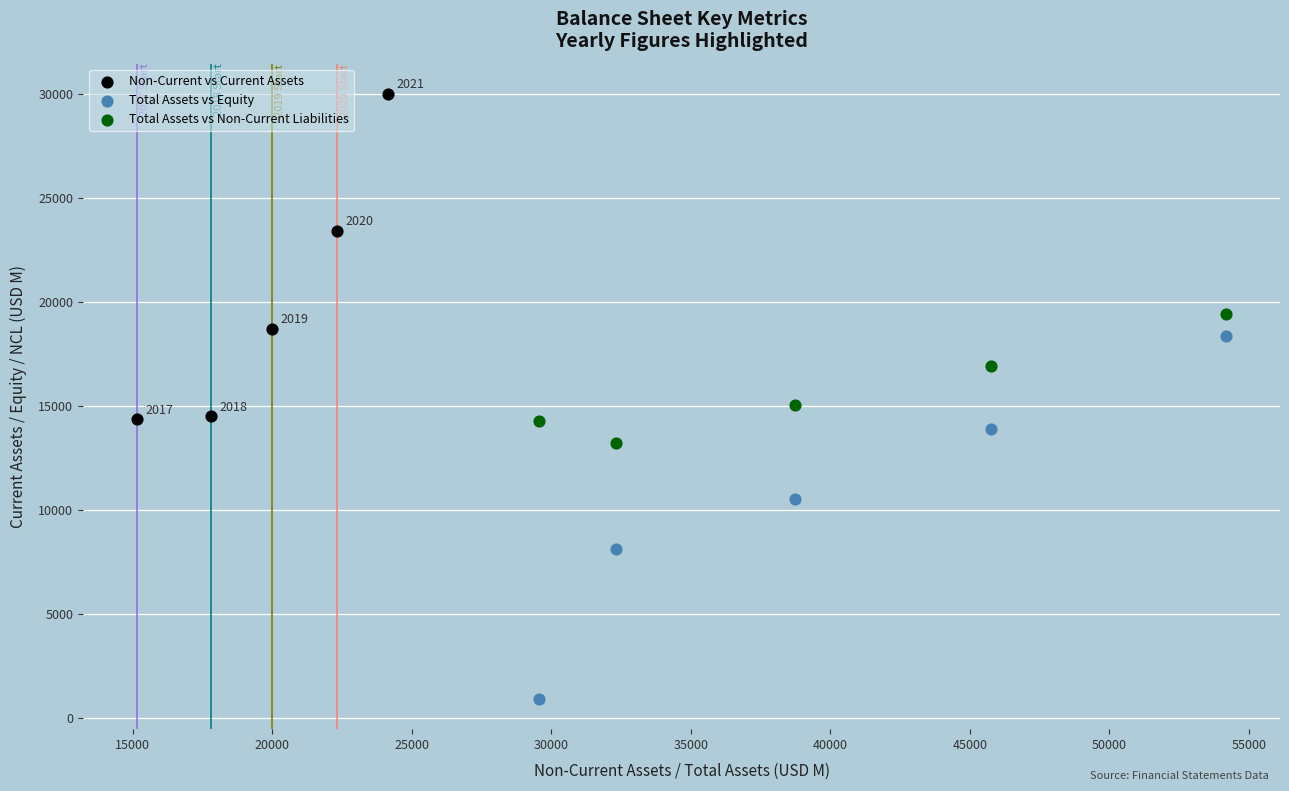

Which series contains the highest Y value?

Non-Current vs Current Assets